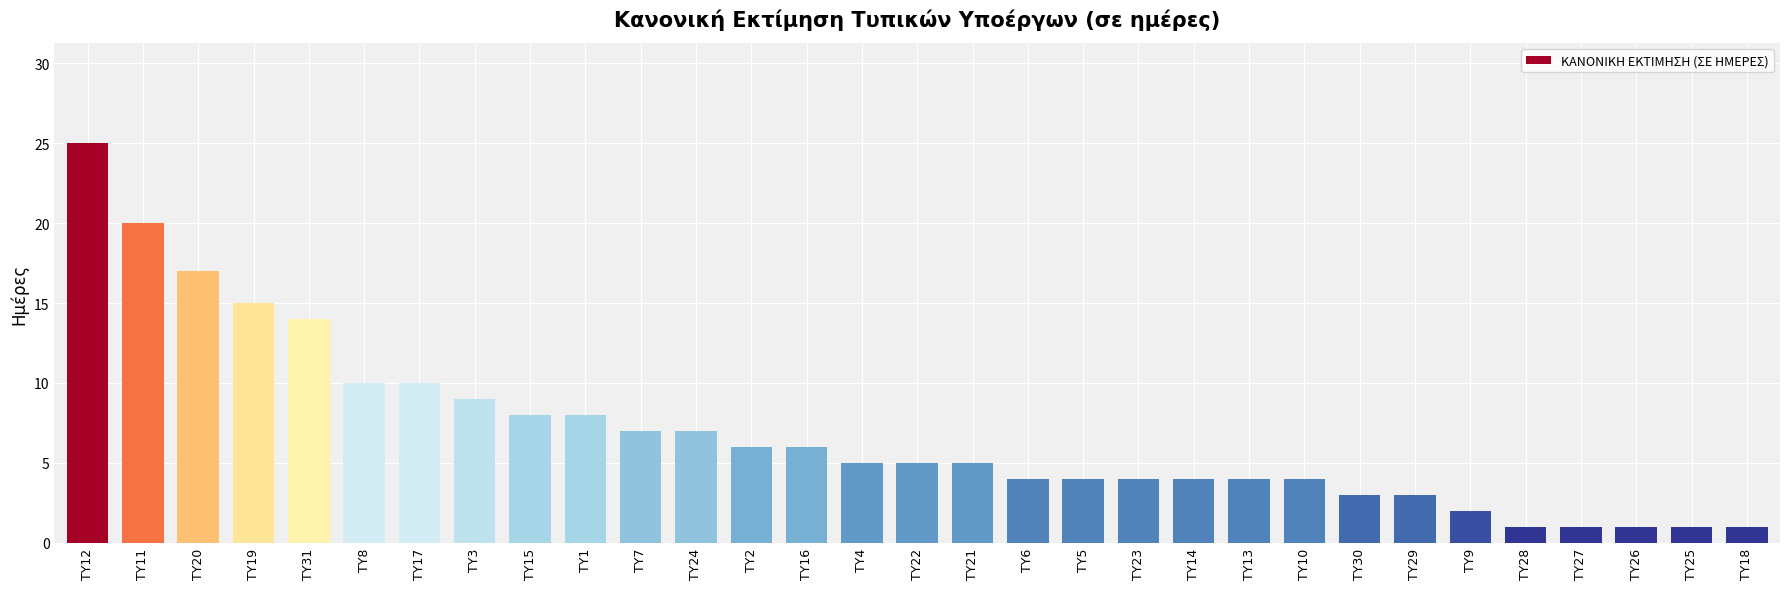

Does the chart contain stacked bars?

No